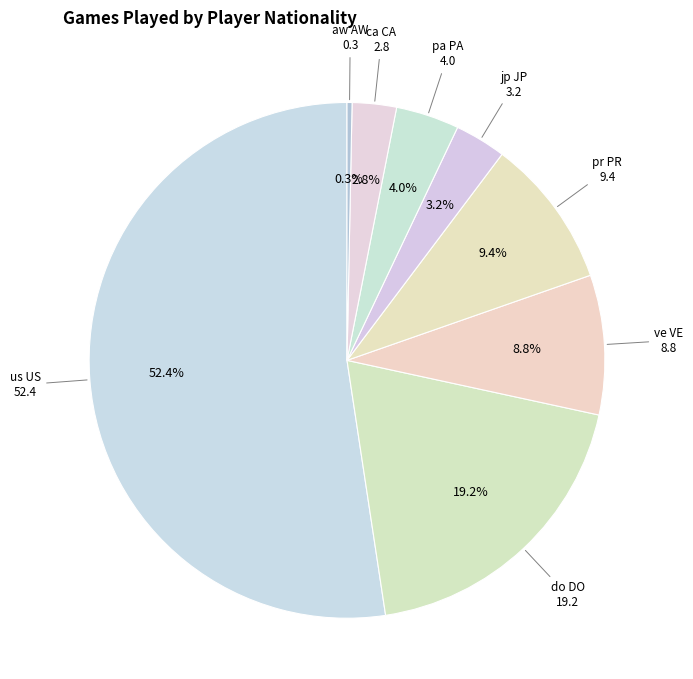

How much of the chart is everything except ve VE?

91.2%